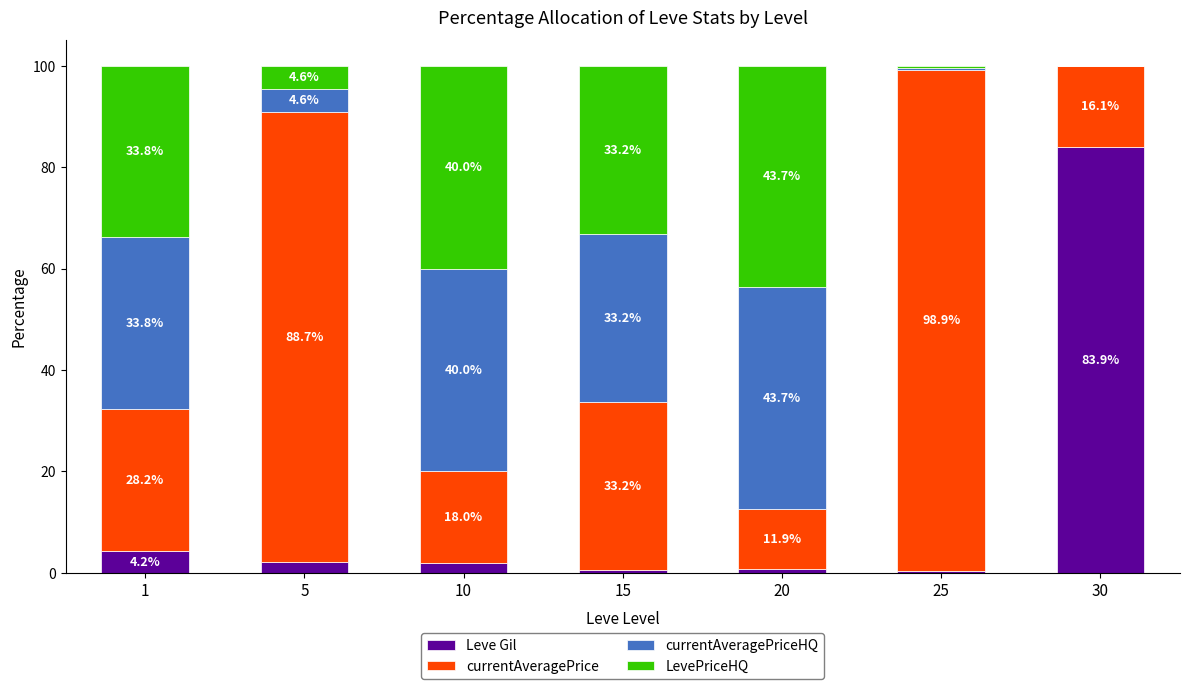

What is the total value across all series at 1?

100.0